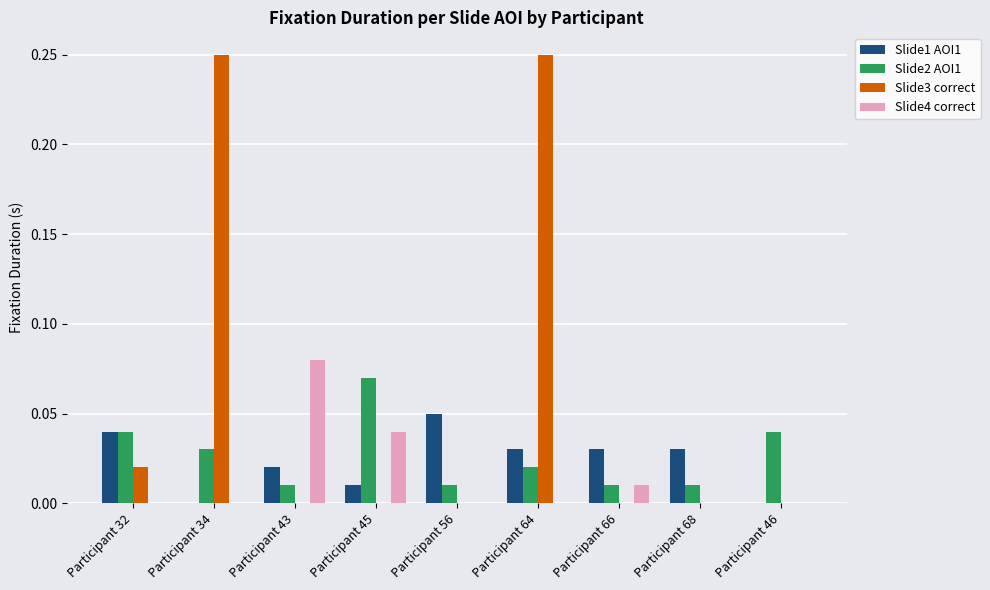

How many groups of bars are there?

9